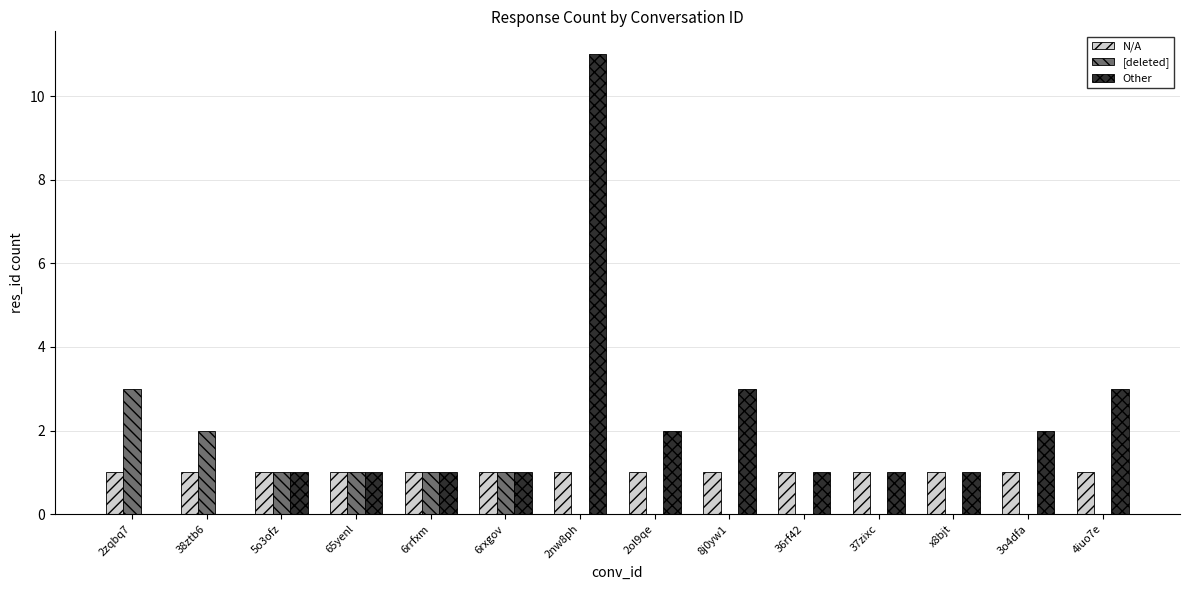

What is the sum of all Other values?

28